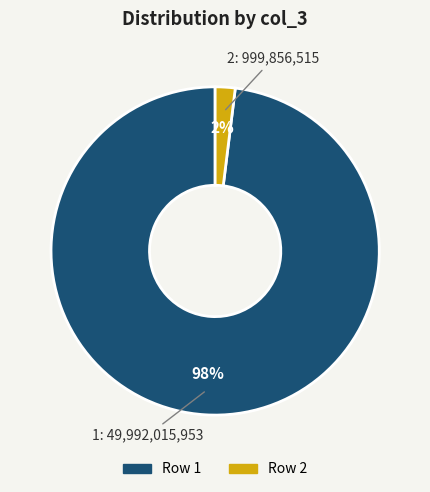

How many slices are in this pie chart?

2